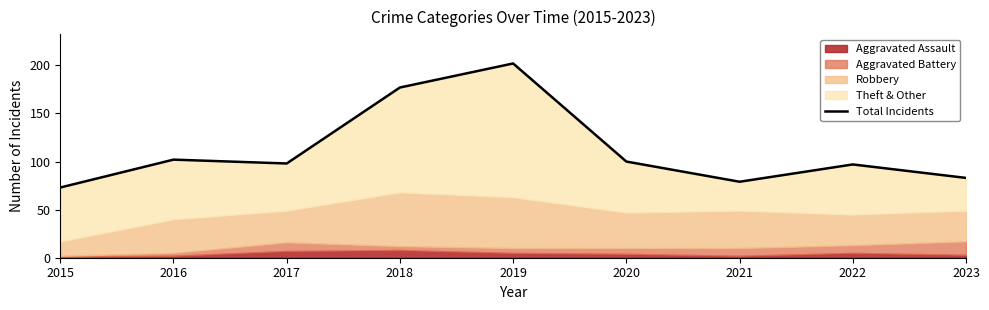

Which label corresponds to the largest value in the chart?

2019